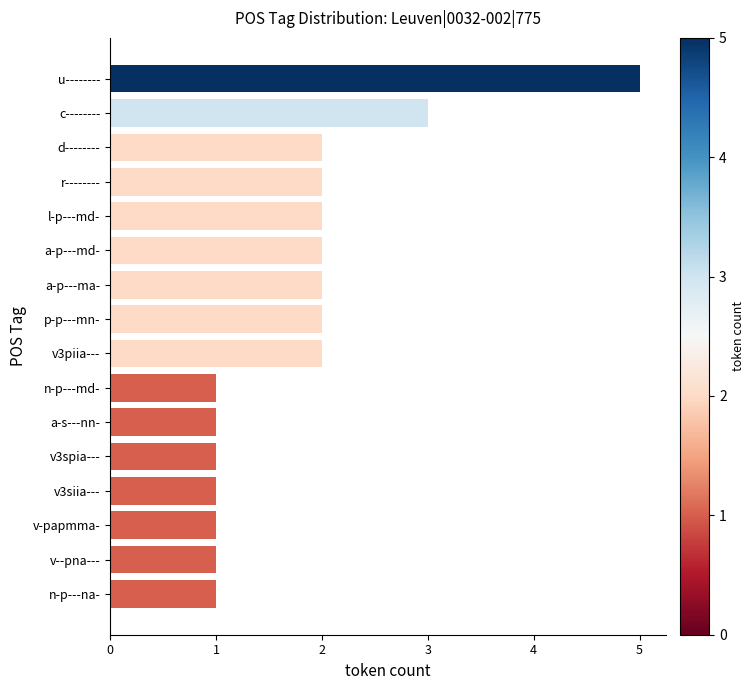

The value at n-p---na- is 1. True or false?

True